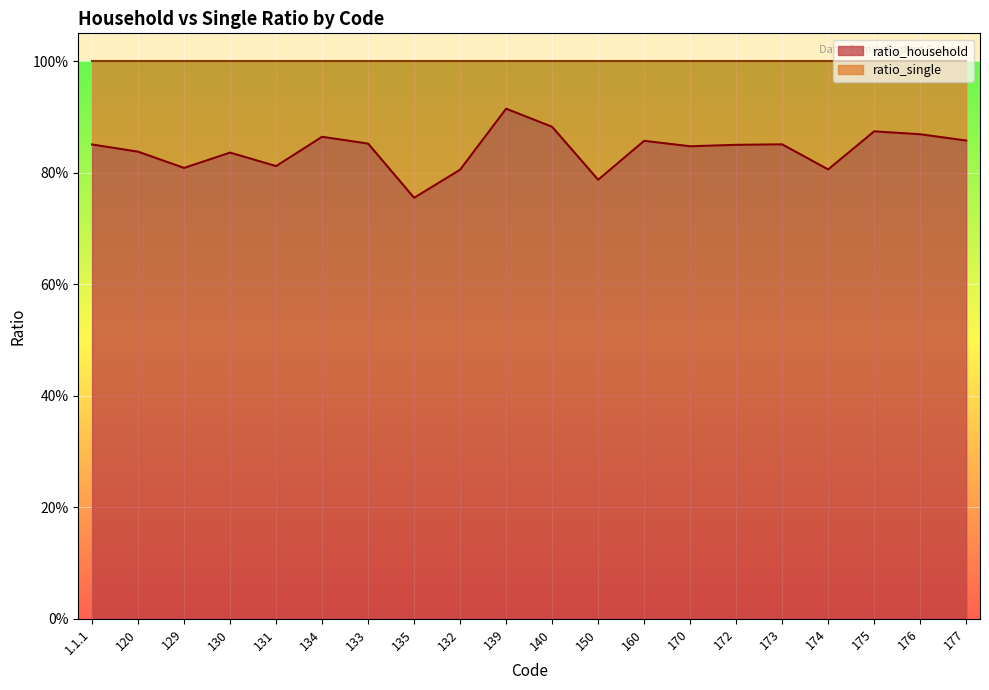

What is the approximate value at 133?

0.9